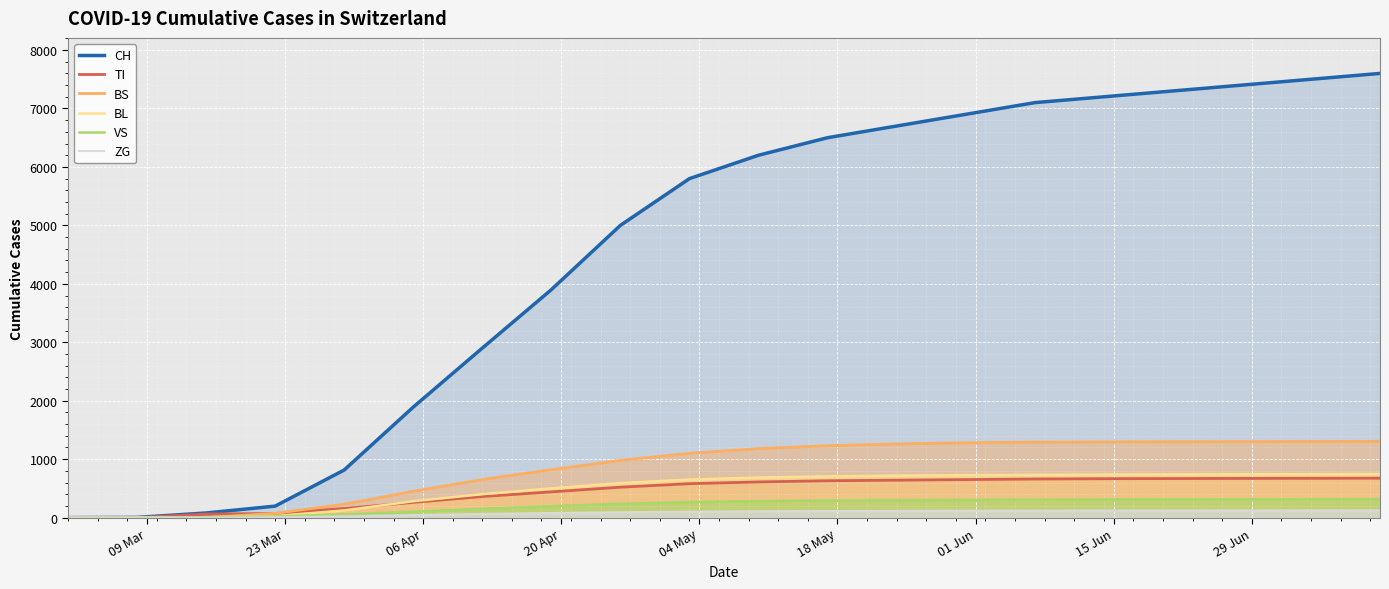

Which series has the widest spread of values?

CH